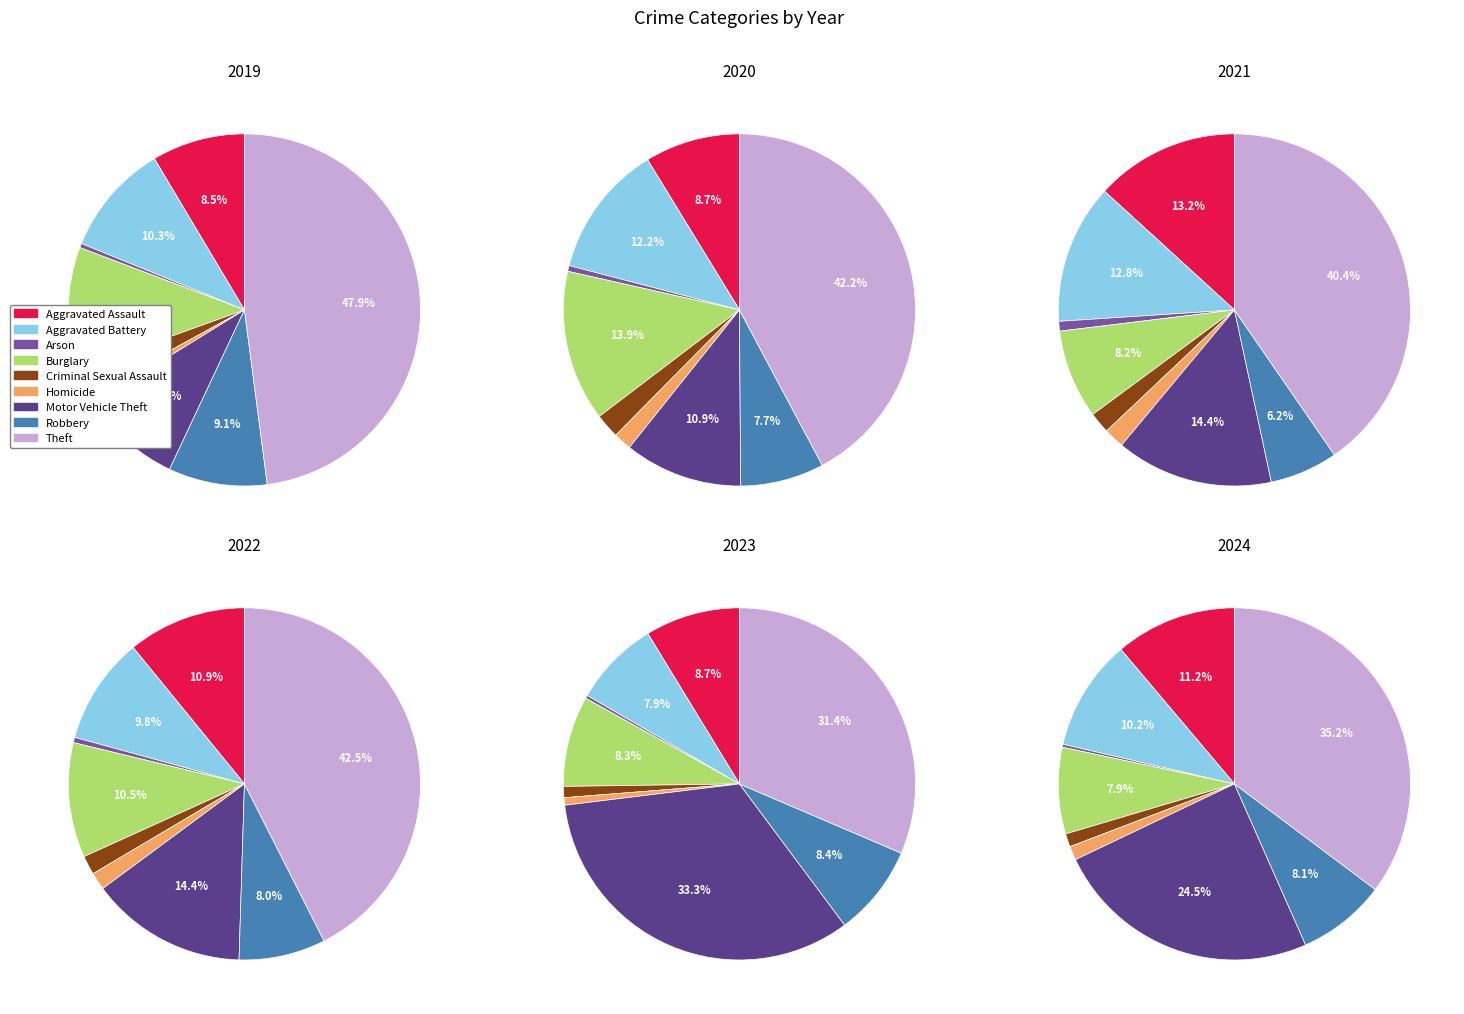

Approximately how many times larger is the value at Robbery compared to Burglary?

1.0